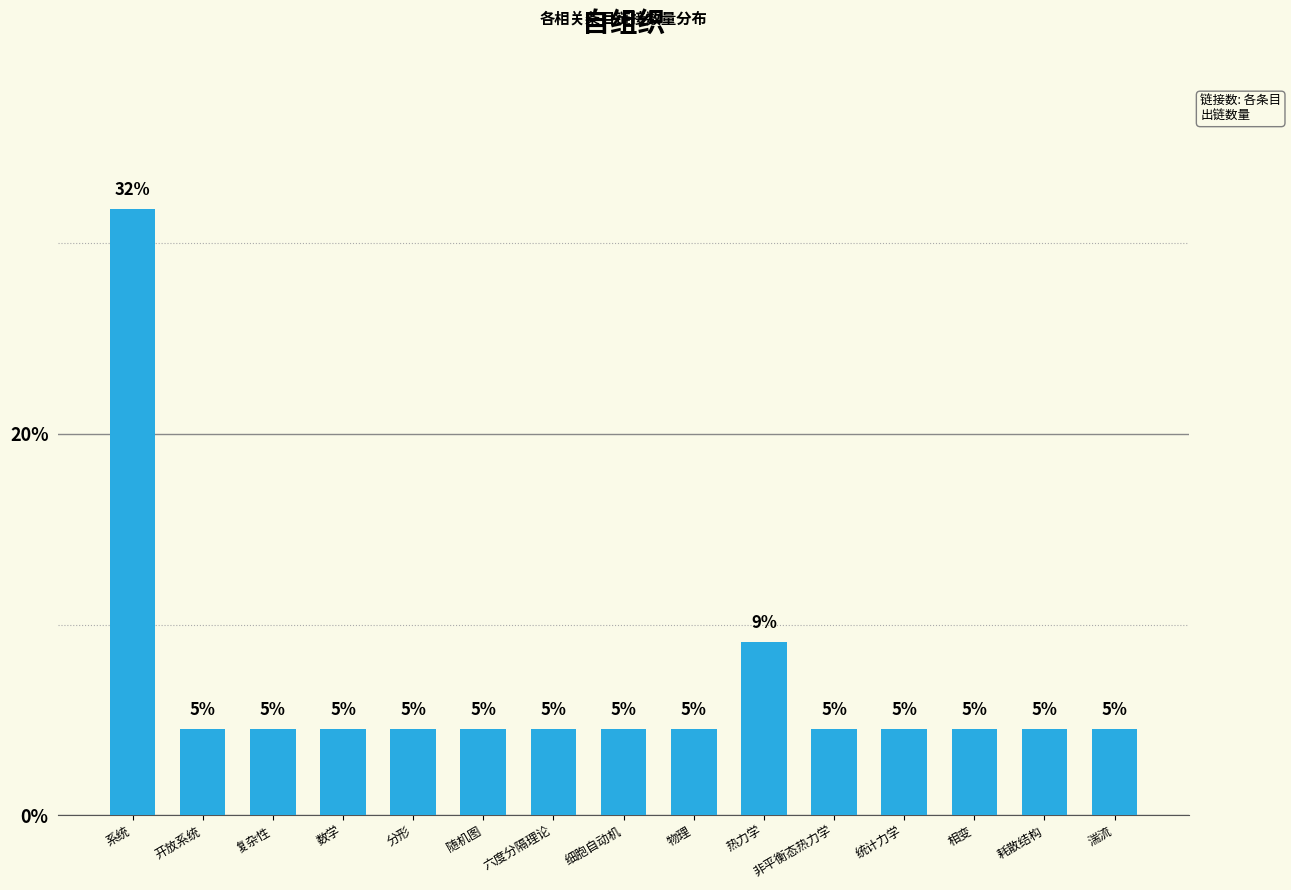

Which category has the highest value across all series?

系统